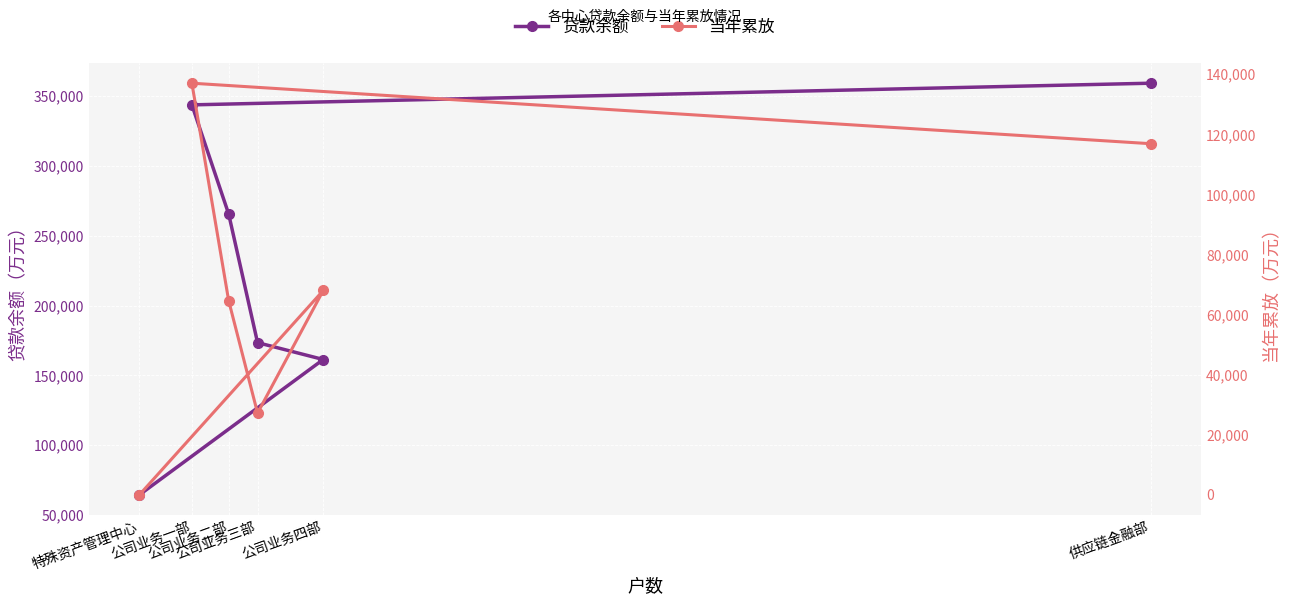

True or false: 贷款余额 and 当年累放 cross at least once.

False